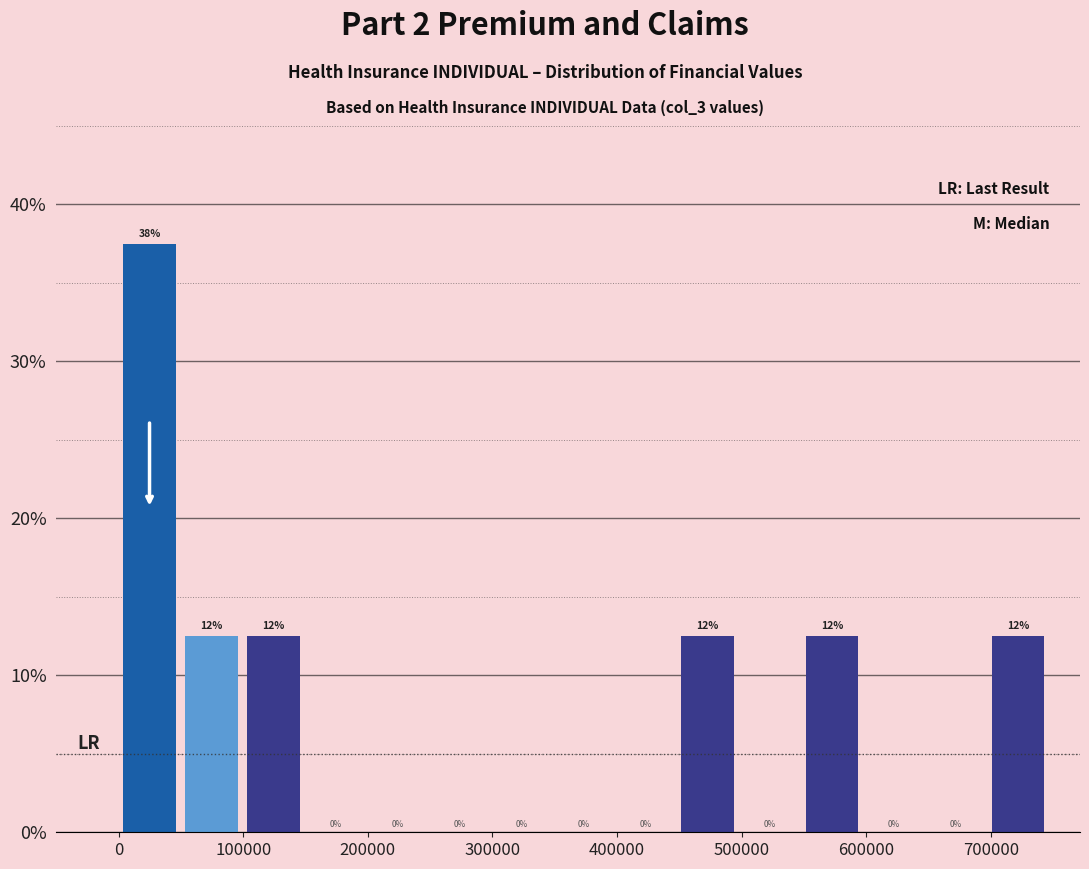

Over which range of the x-axis is the bar tallest?

0 to 50000